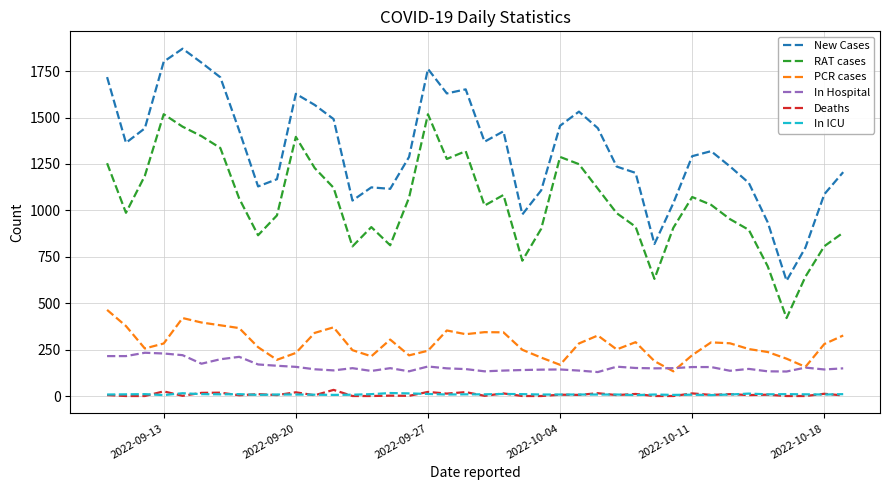

True or false: RAT cases and PCR cases intersect in this chart.

False